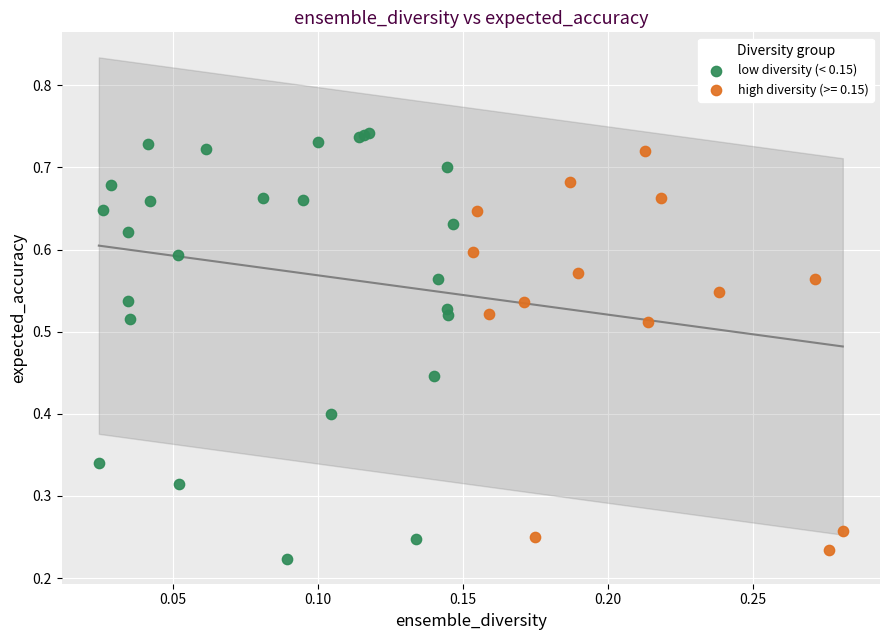

Which series has the largest Y range (max minus min)?

low diversity (< 0.15)